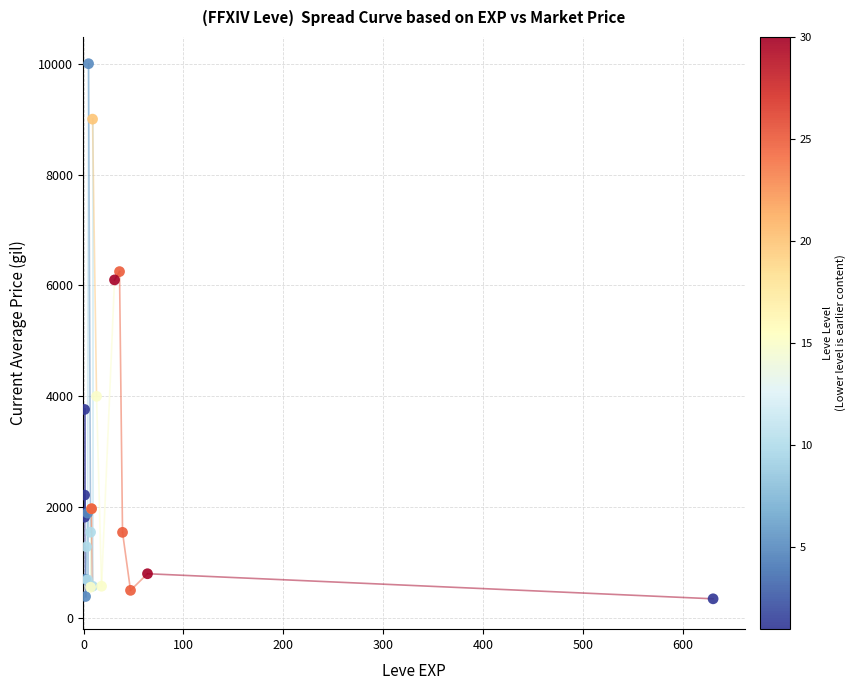

What Y value in the scatter plot is closest to 5173?

6100.0